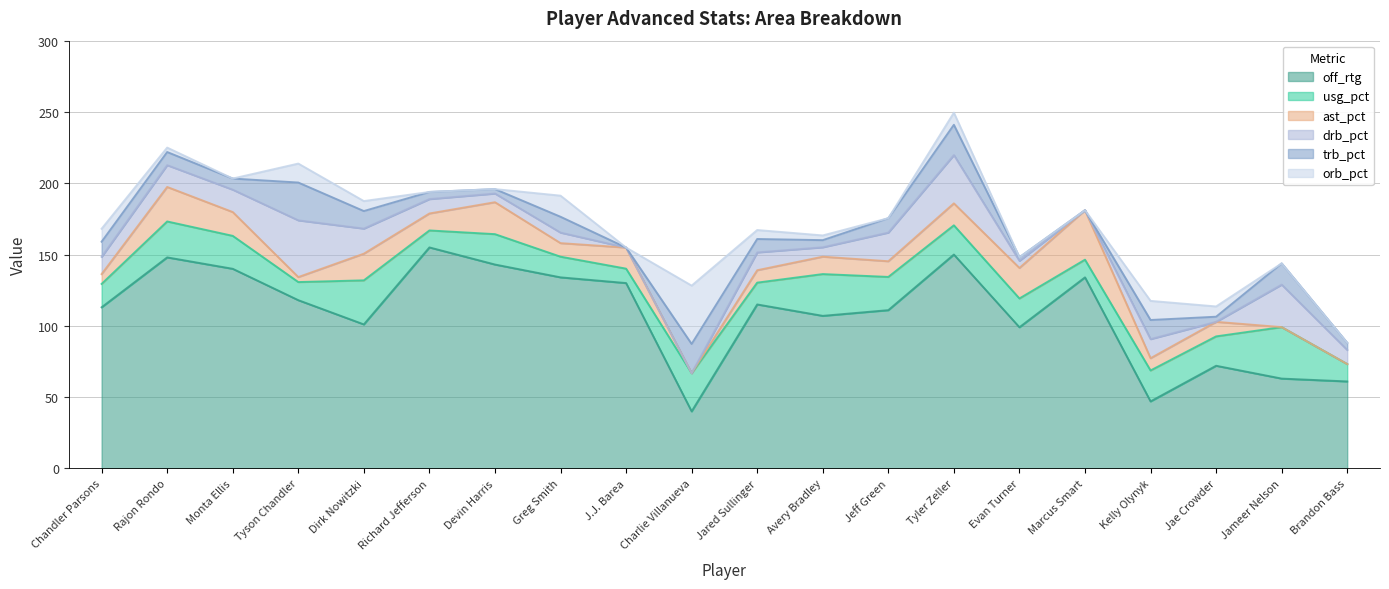

True or false: off_rtg and usg_pct cross at least once.

False